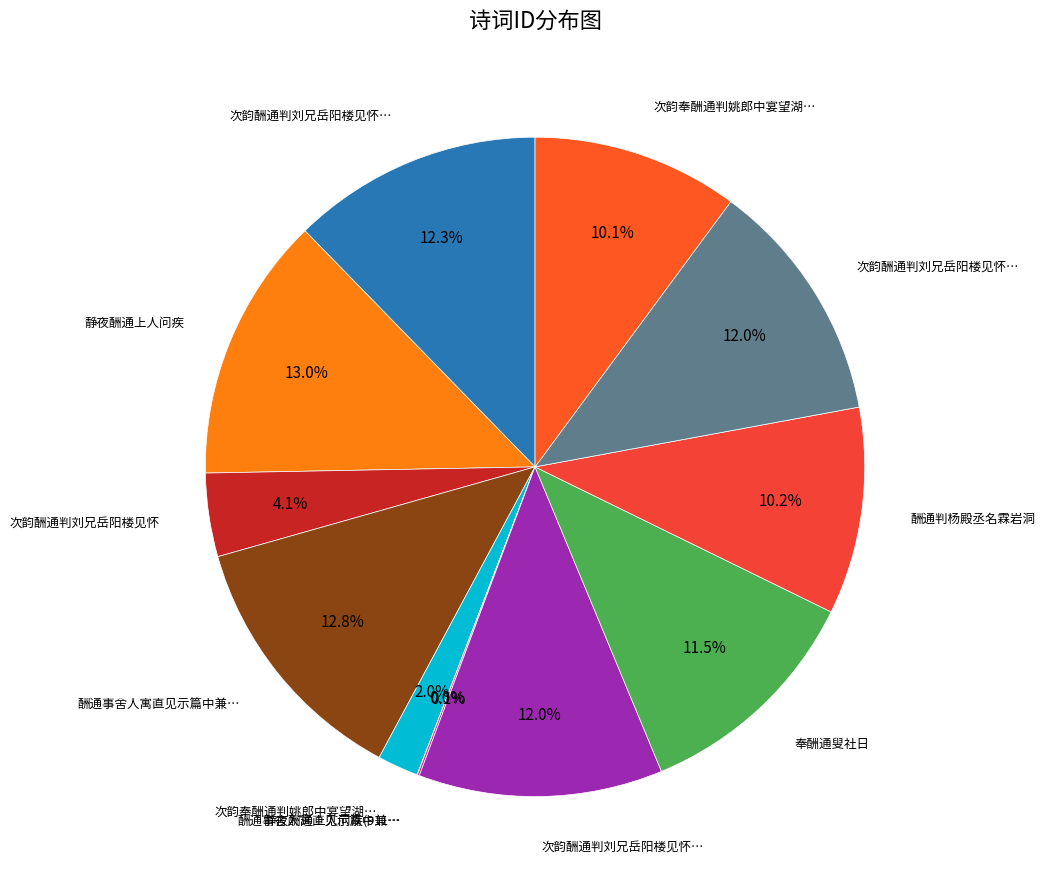

How many slices are in this pie chart?

12